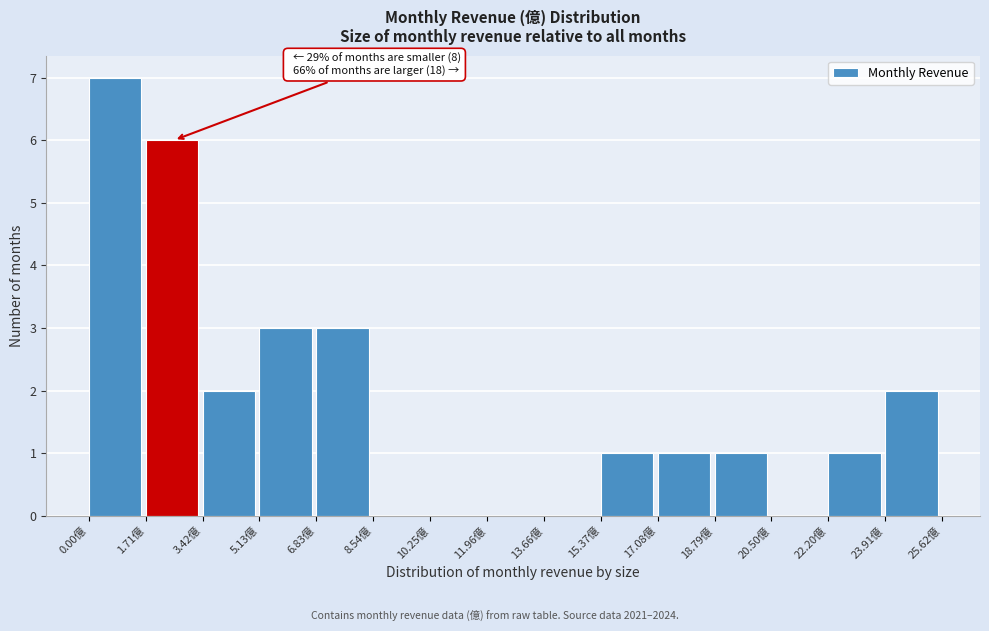

Which range on the x-axis has the tallest bar?

0.0 to 1.8